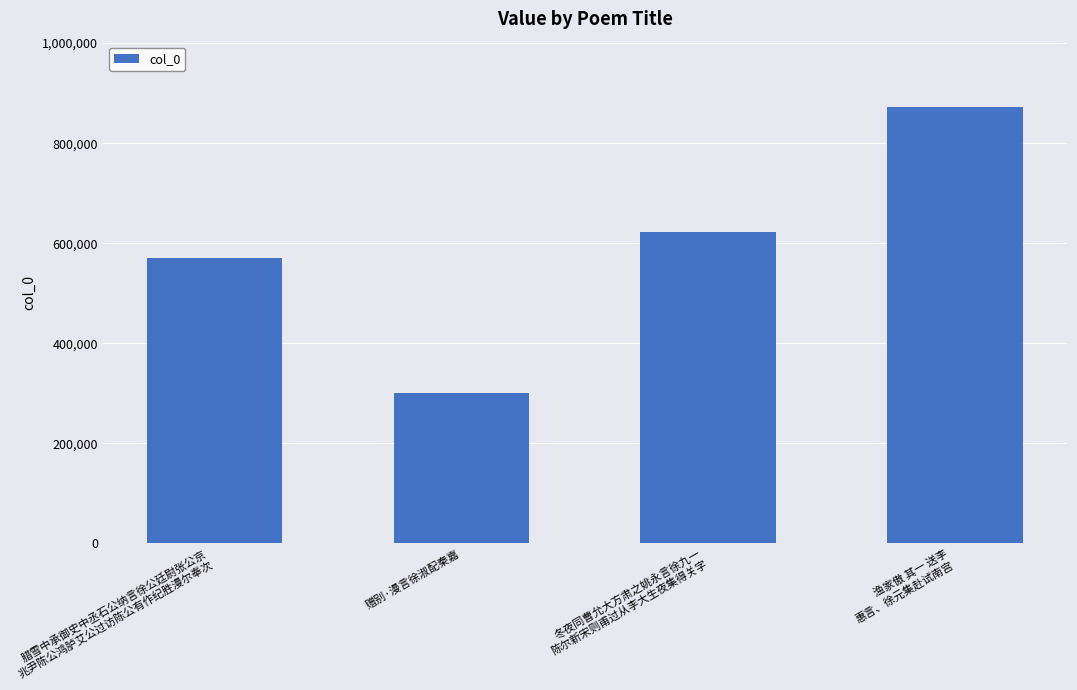

How many series are shown in this chart?

1